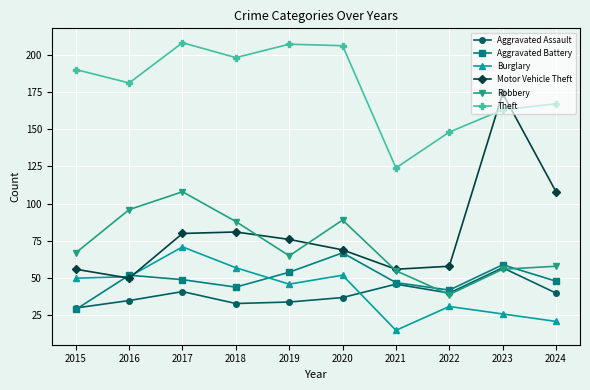

At which category is the sum across all series the highest?

2017